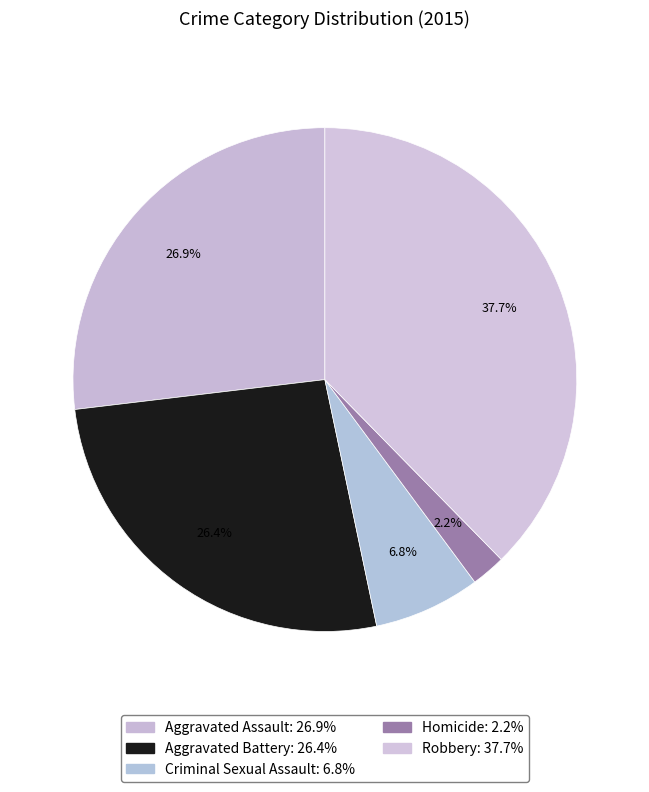

To the nearest percent, what portion does Aggravated Battery represent?

26%